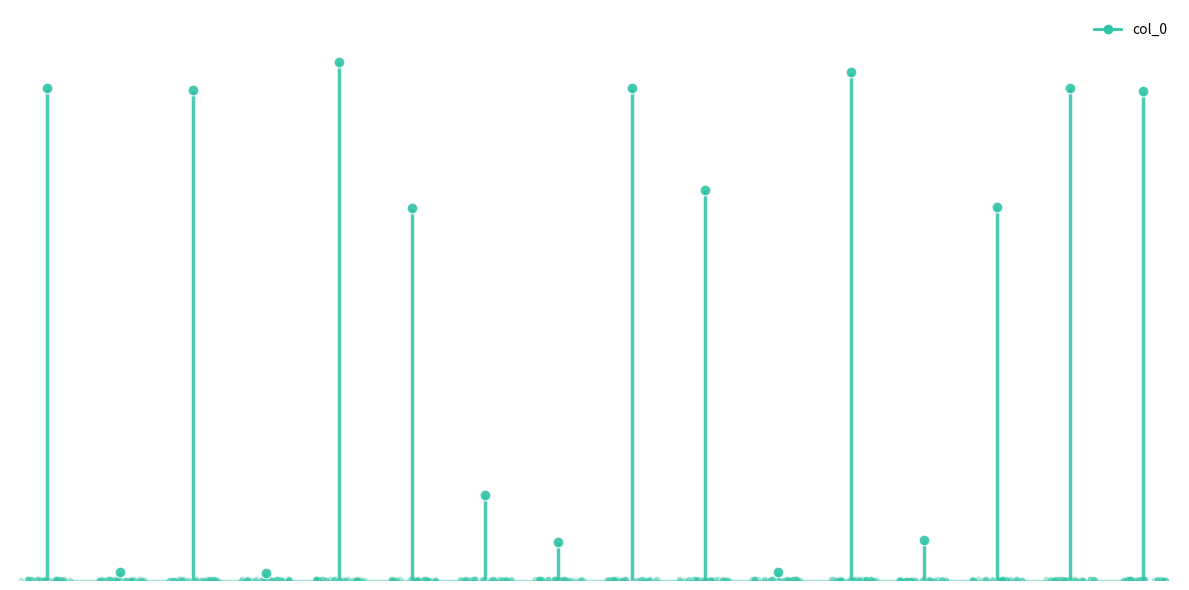

What is the change in value from 酬别周从事二首 to 酬周从事望海亭见寄?

+1130731